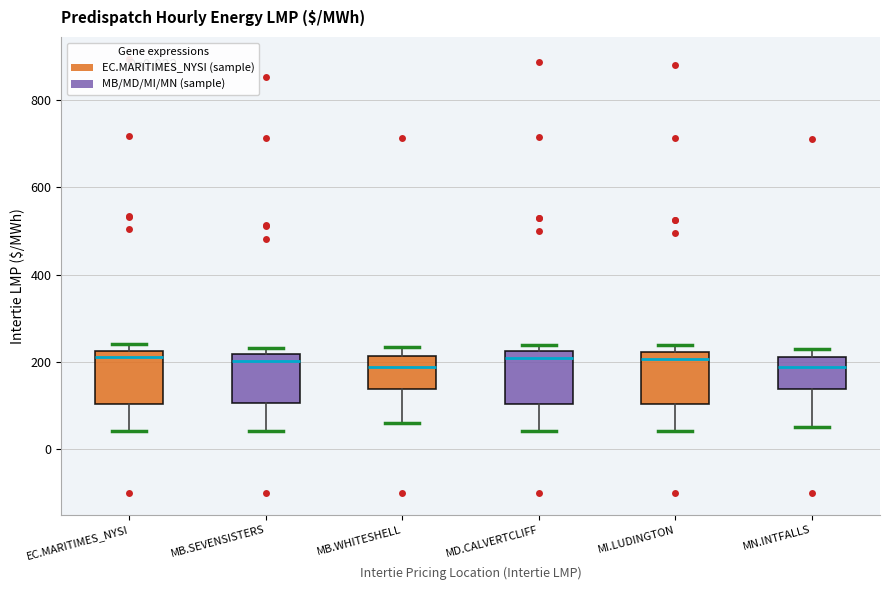

Reading left to right, read every box against the y-axis: the position of its median line, the range the box covers, and the ends of its whiskers. The values are not printed on the chart, so give them approximately, as read against the axis.

EC.MARITIMES_NYSI: median 220 (just below the box's upper edge), box 100 to 220, whiskers 40 to 240
MB.SEVENSISTERS: median 200, box 100 to 220, whiskers 40 to 240
MB.WHITESHELL: median 180, box 140 to 220, whiskers 60 to 240
MD.CALVERTCLIFF: median 200, box 100 to 220, whiskers 40 to 240
MI.LUDINGTON: median 200, box 100 to 220, whiskers 40 to 240
MN.INTFALLS: median 180, box 140 to 220, whiskers 60 to 220 (just above the box's upper edge)